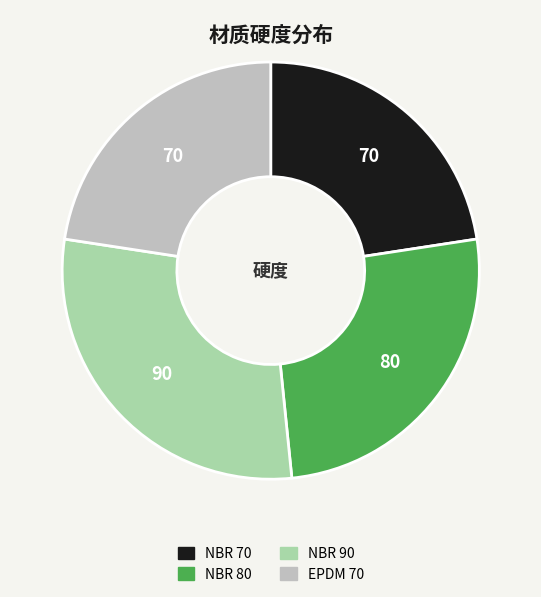

Is there any slice that represents more than half of the pie?

No